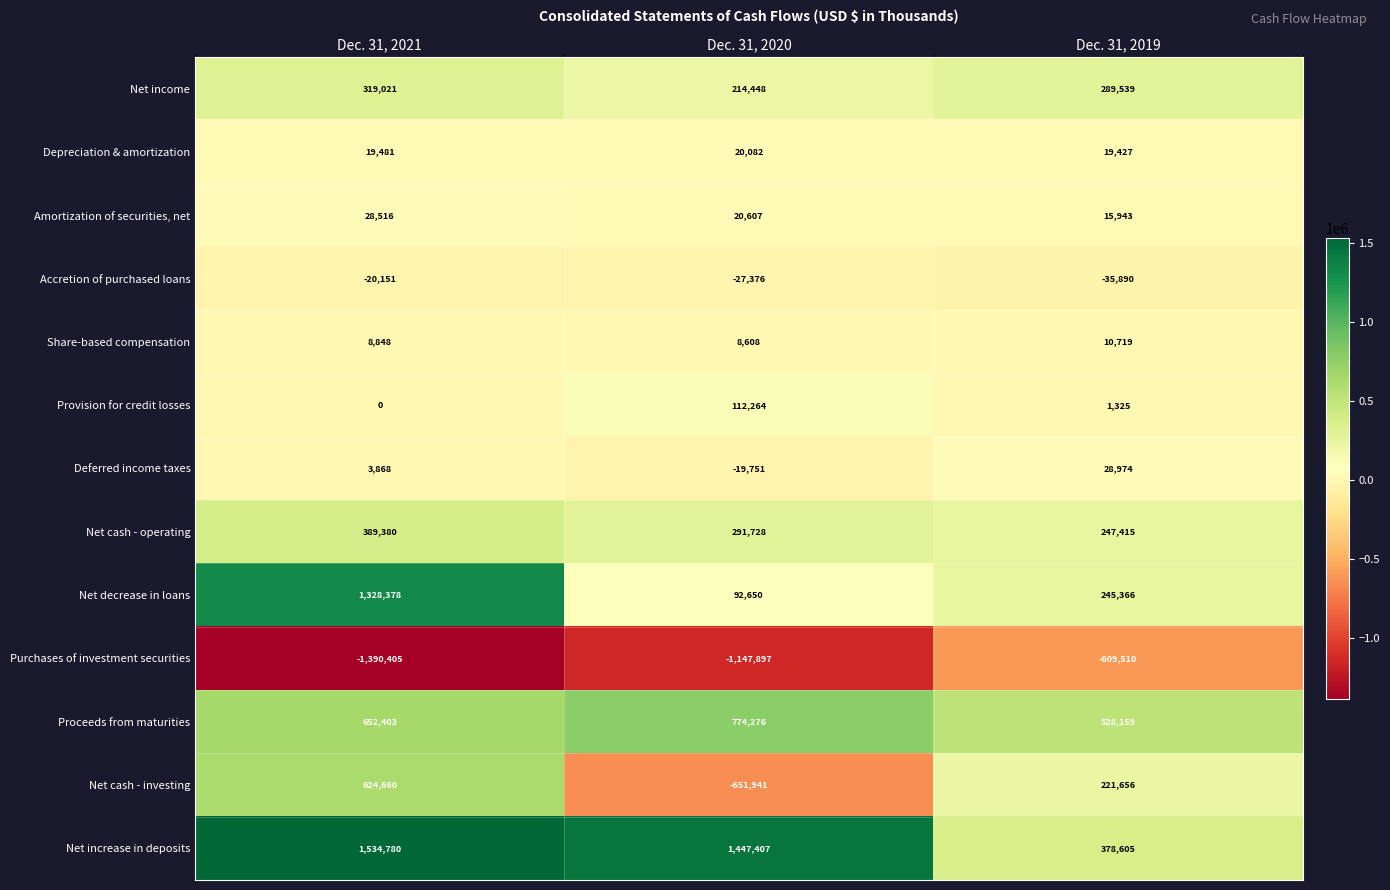

The Net cash - operating series shows 202153 at Dec. 31, 2020. True or false?

False